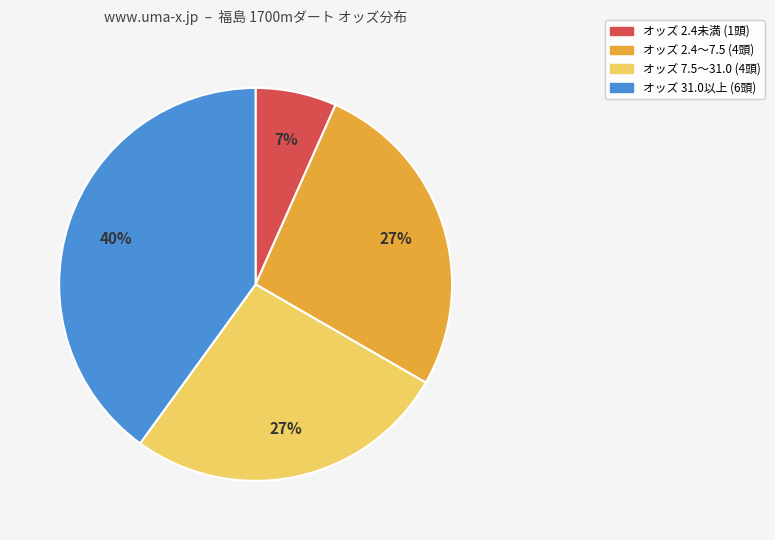

To the nearest percent, what is the difference between the largest and smallest slice percentages?

33%